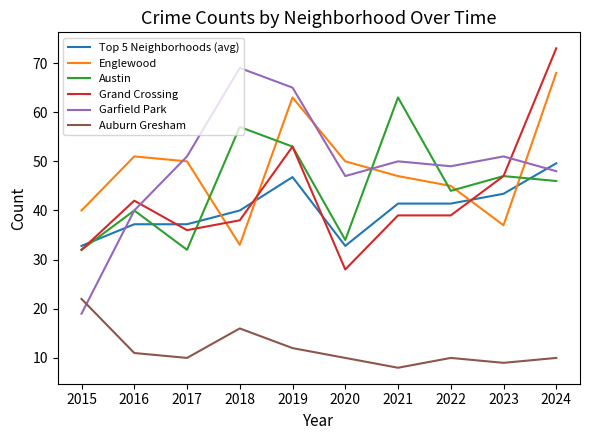

Which series ends up on top after the final intersection of Grand Crossing and Top 5 Neighborhoods (avg)?

Grand Crossing